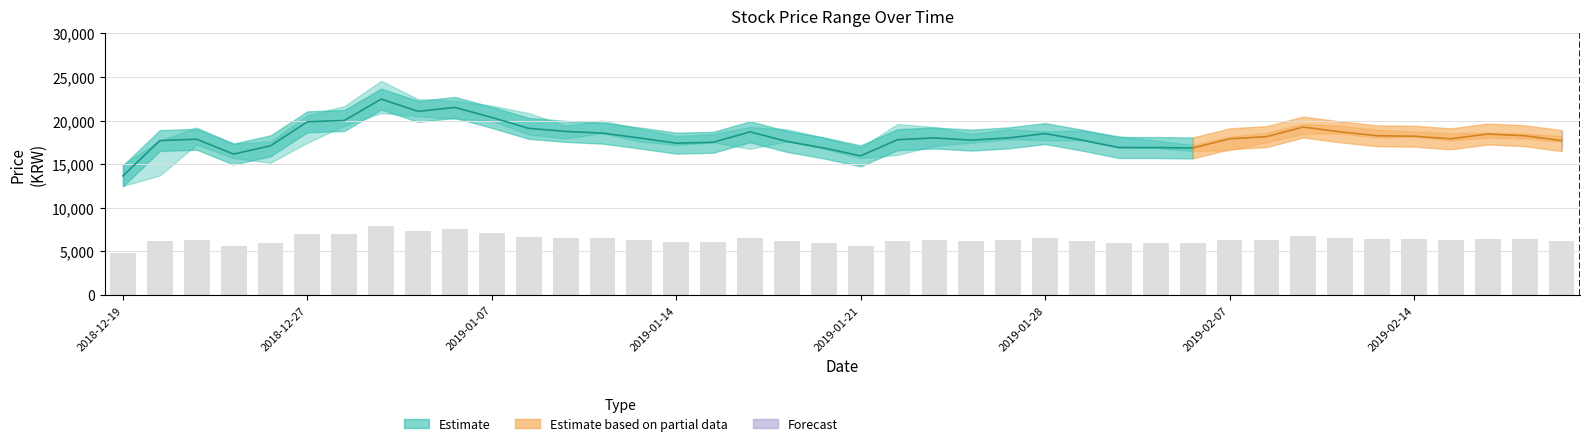

What position from the left is 31?

32